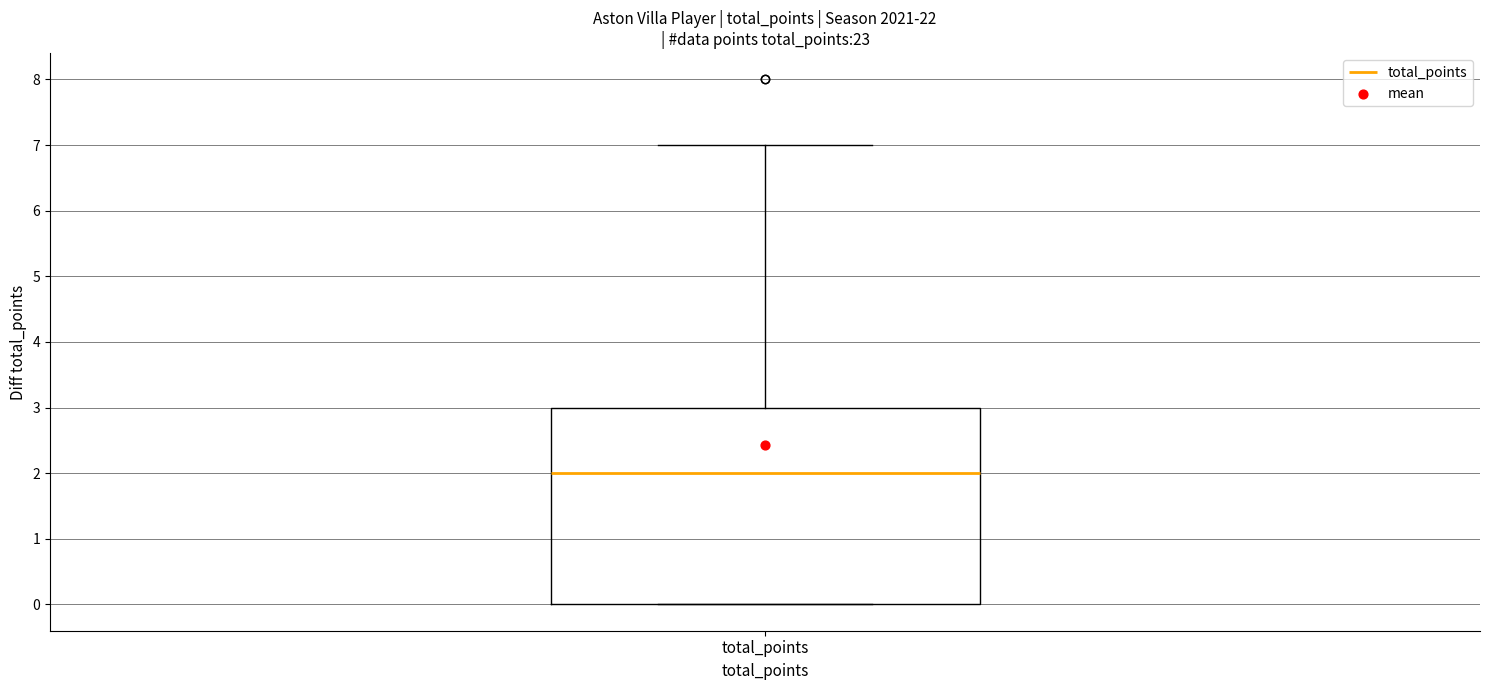

Where is the upper edge of the box for total_points on the y-axis? The values are not printed on the chart, so give them approximately, as read against the axis.

3